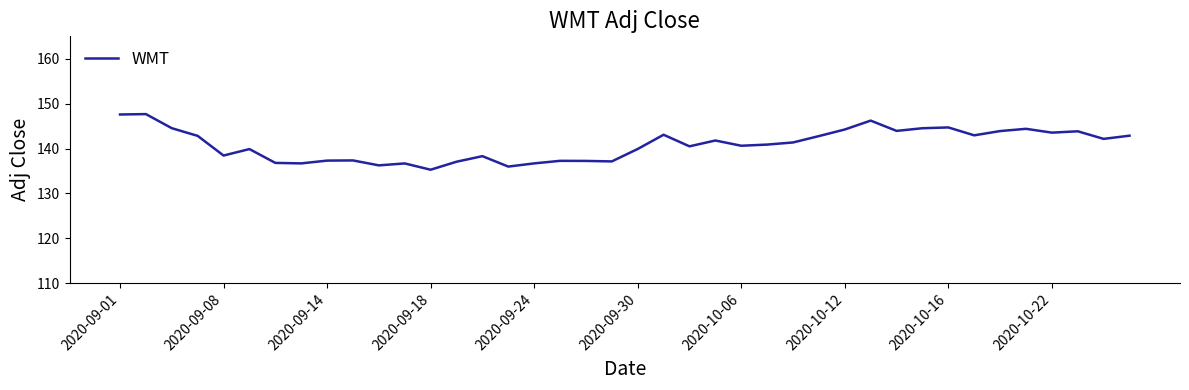

Does the chart display data point markers on the line(s)?

No